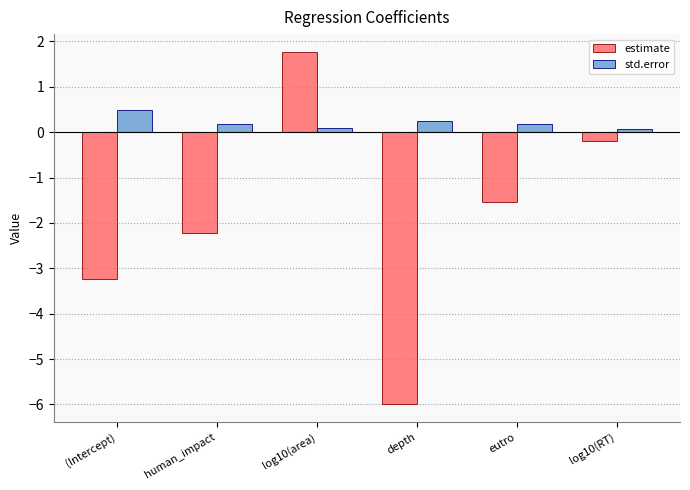

What position from the left is depth?

4